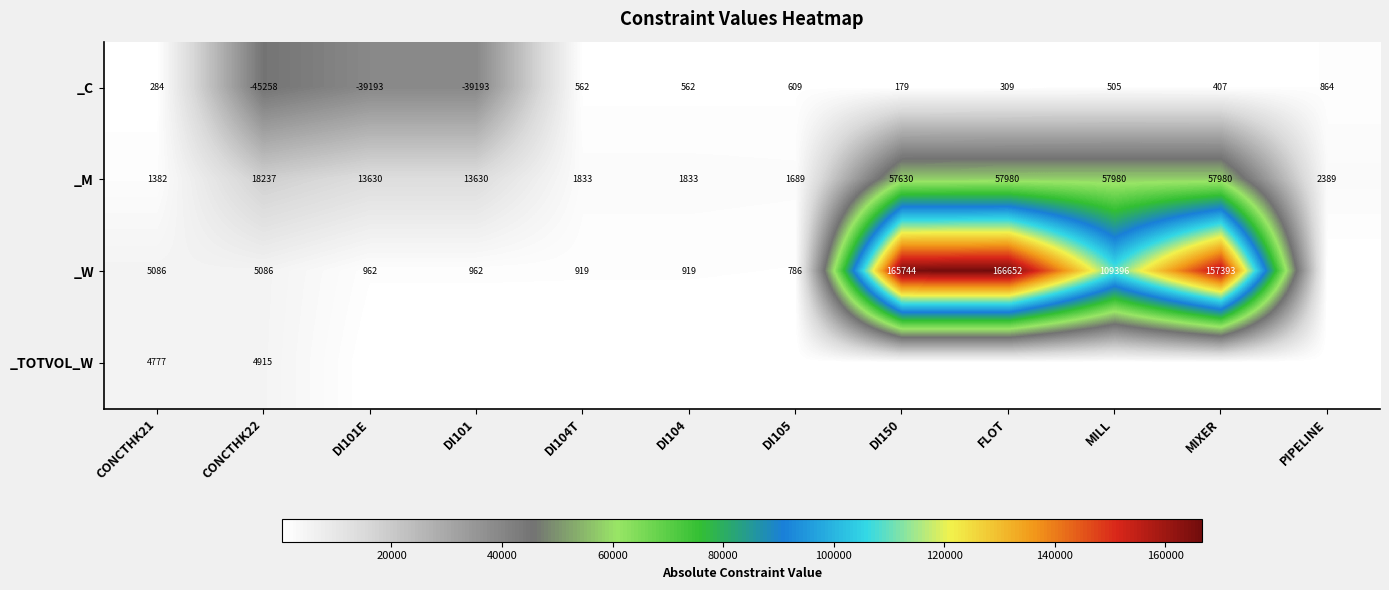

What is the difference between the _M values at DI105 and DI150?

55941